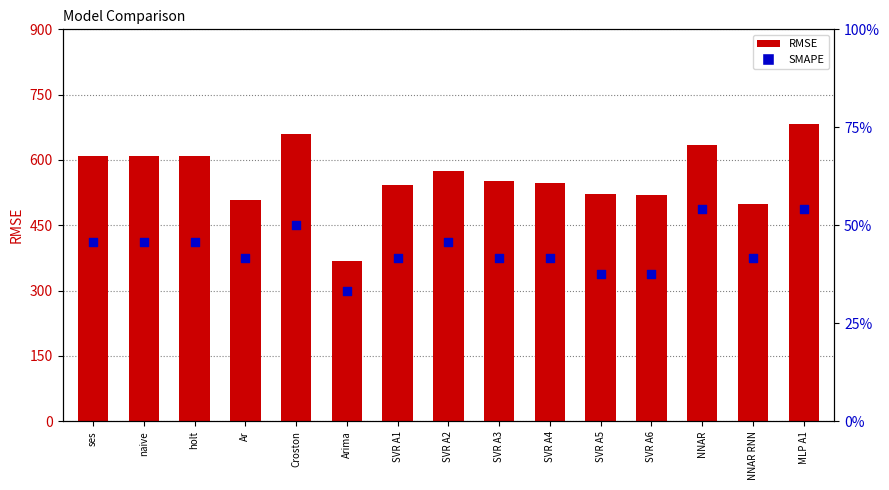

Which series contains the highest Y value?

RMSE